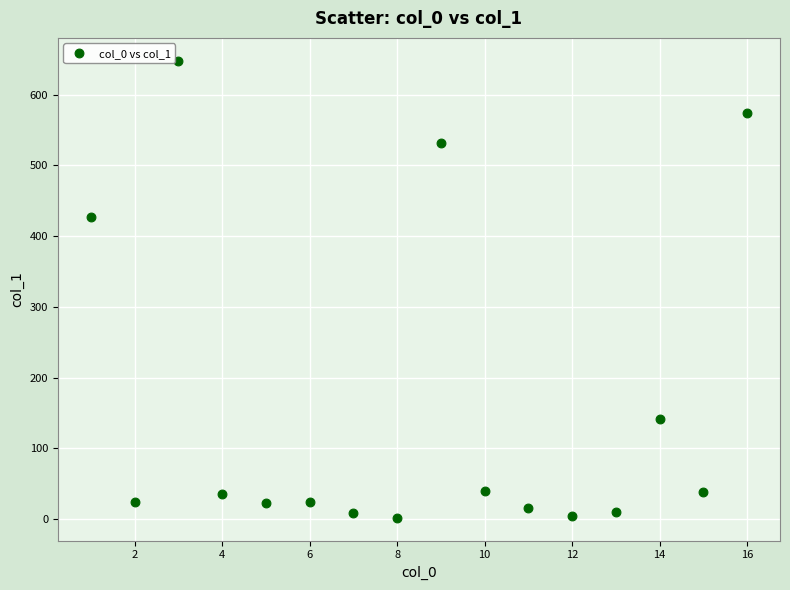

What Y value in the scatter plot is closest to 325?

427.3